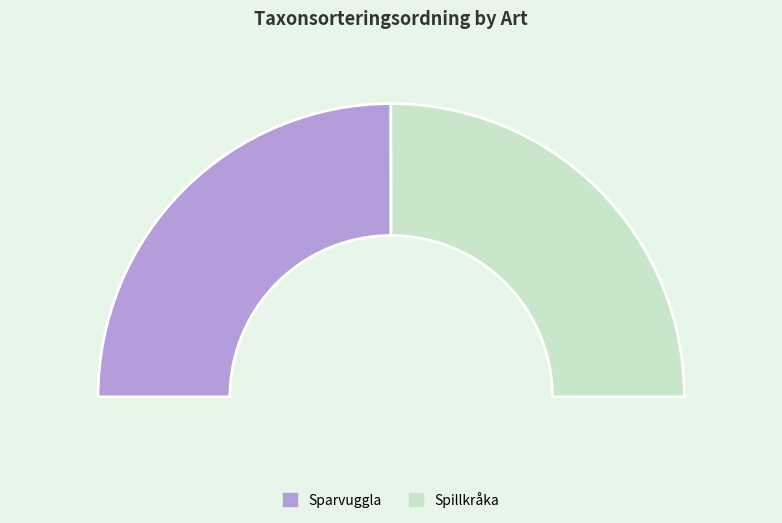

Which category has the biggest portion of the pie?

Spillkråka